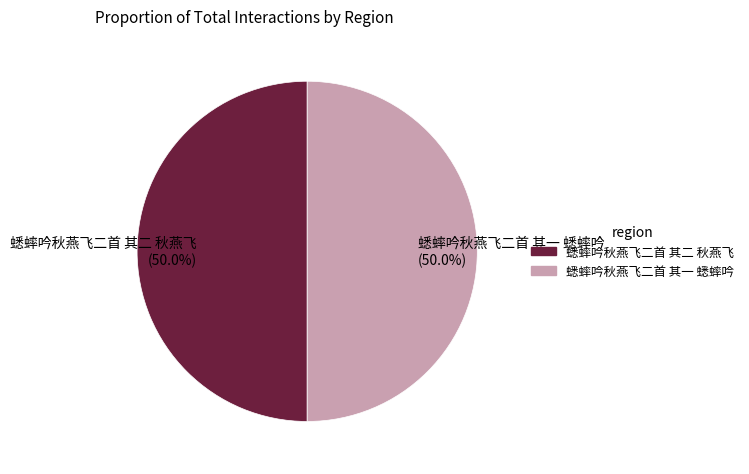

Is the sum of 蟋蟀吟秋燕飞二首 其二 秋燕飞 and 蟋蟀吟秋燕飞二首 其一 蟋蟀吟 greater than half?

Yes